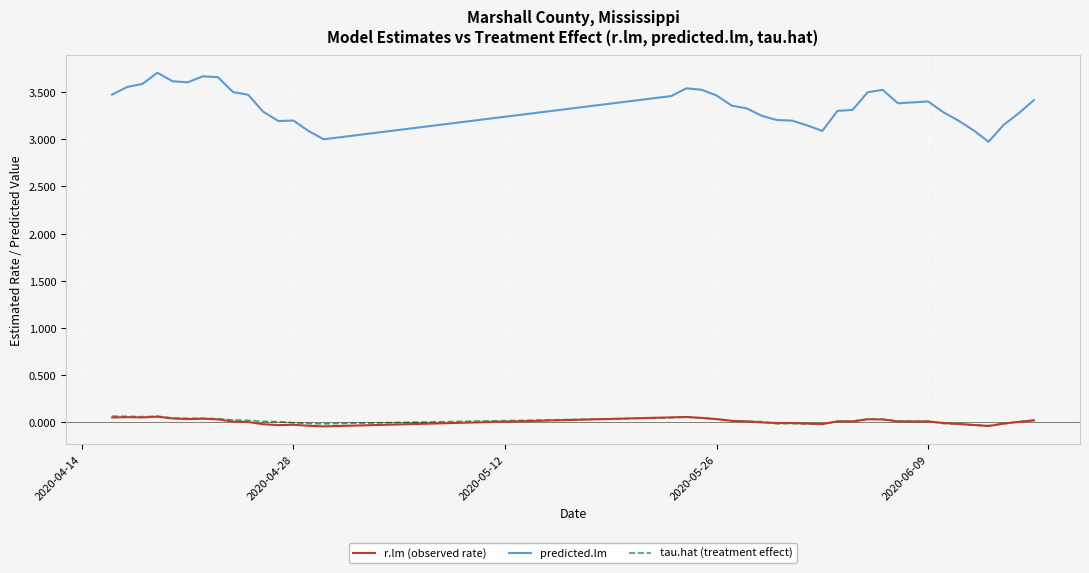

True or false: tau.hat (treatment effect) and predicted.lm cross at least once.

False